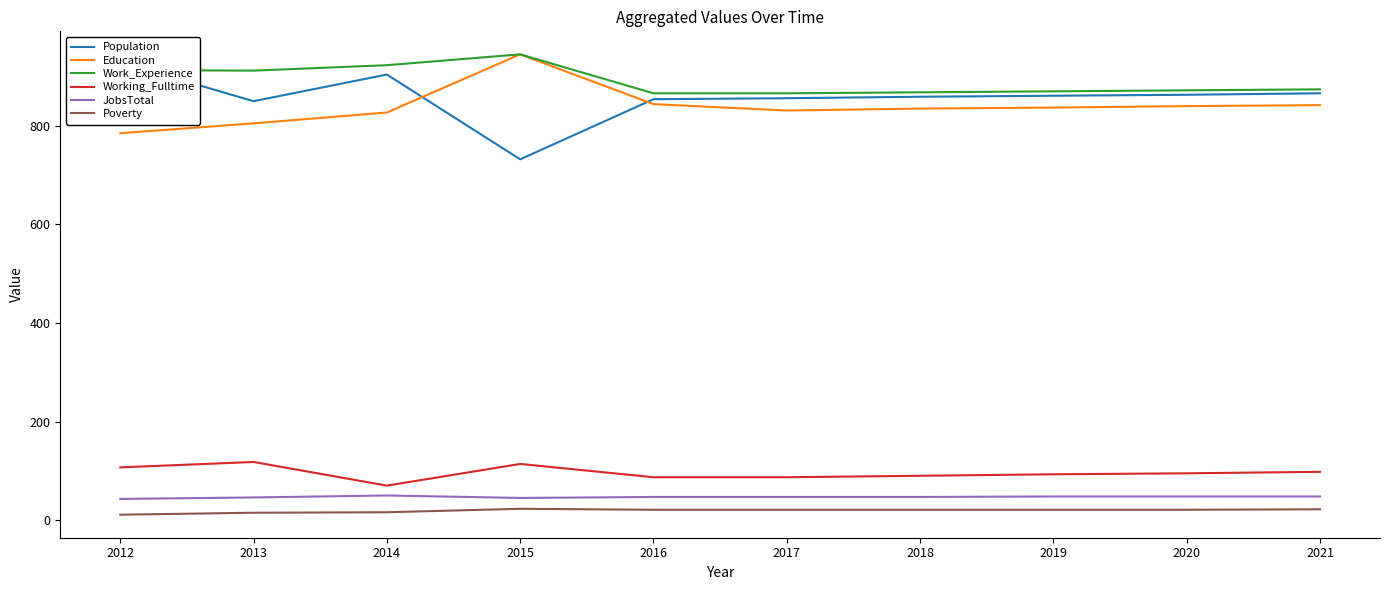

Which series changed the most between 2013 and 2021?

Work_Experience